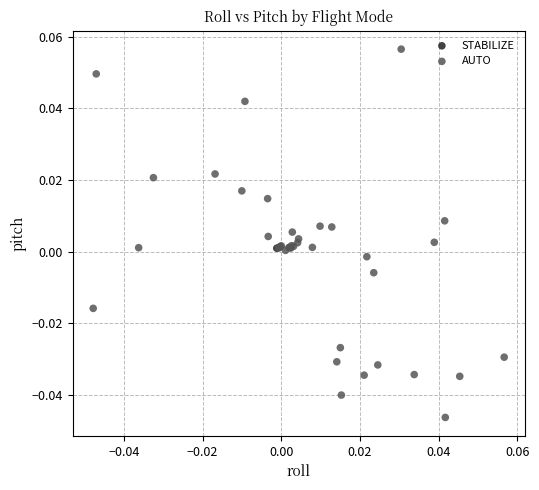

What are all the series names shown in the legend?

STABILIZE, AUTO